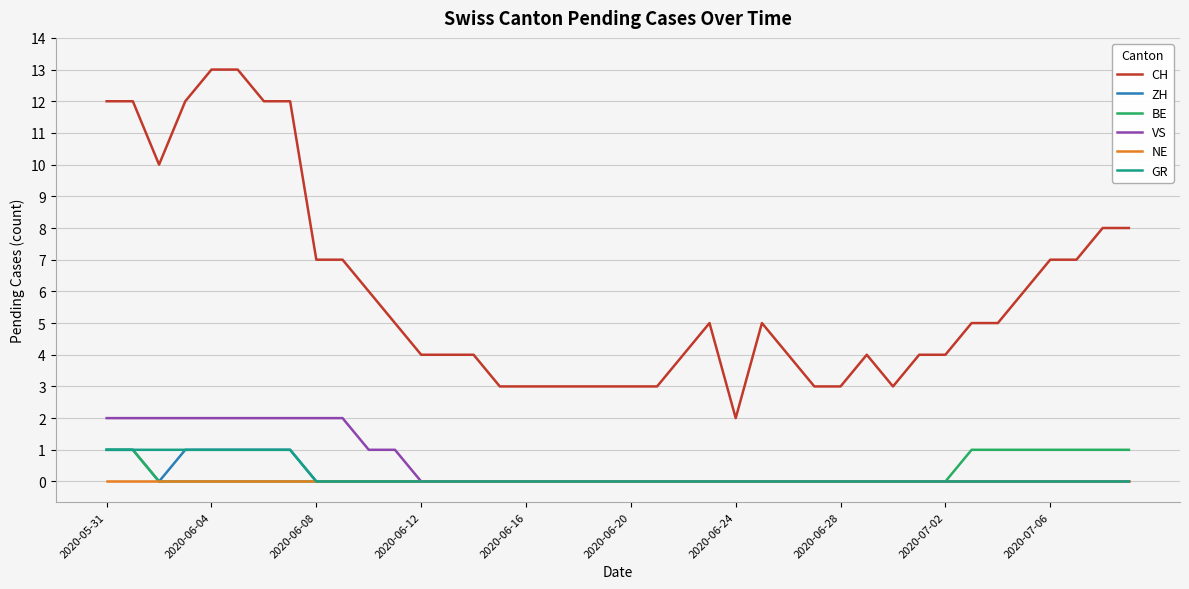

What is the difference between the maximum and minimum values in the CH series?

11